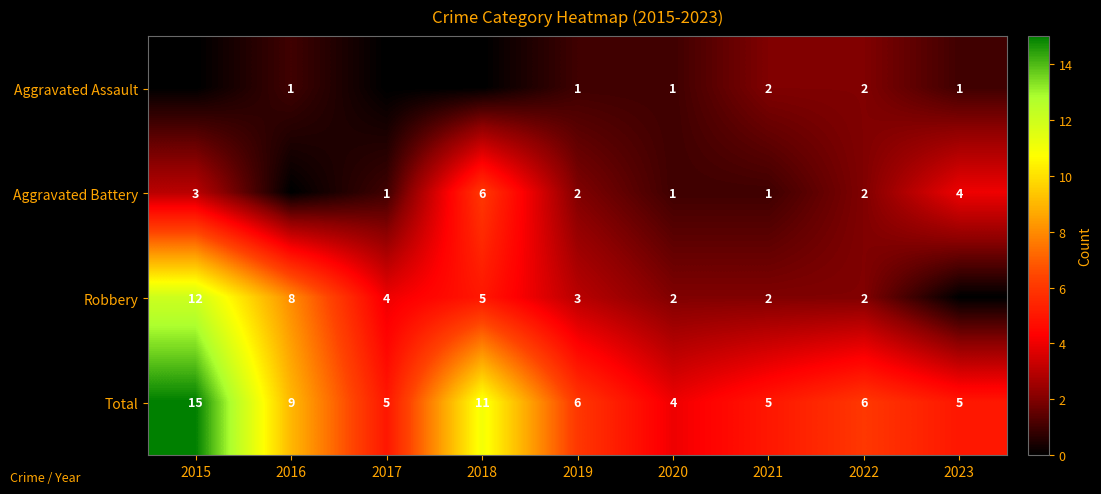

The Aggravated Battery series shows 3 at 2015. True or false?

True